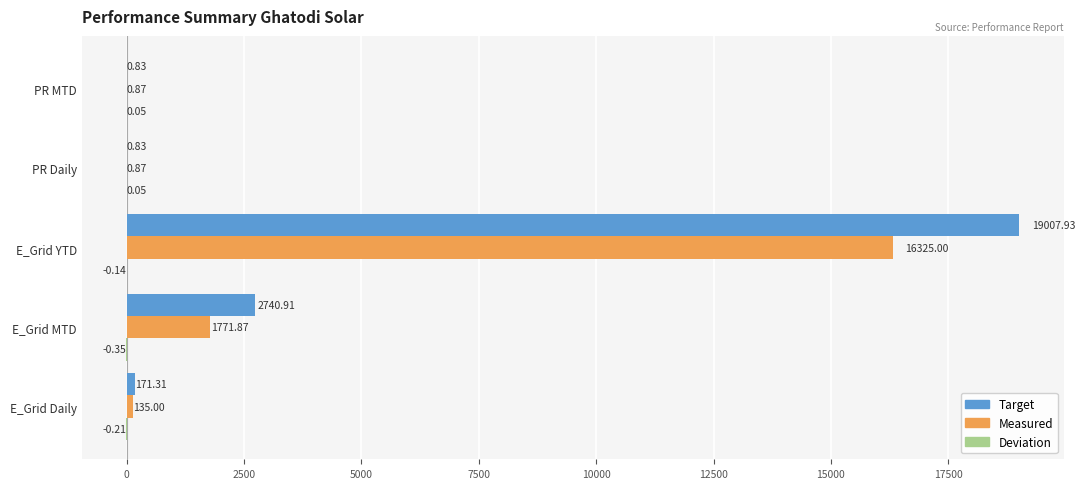

At which label is Target closest to 9504?

E_Grid MTD